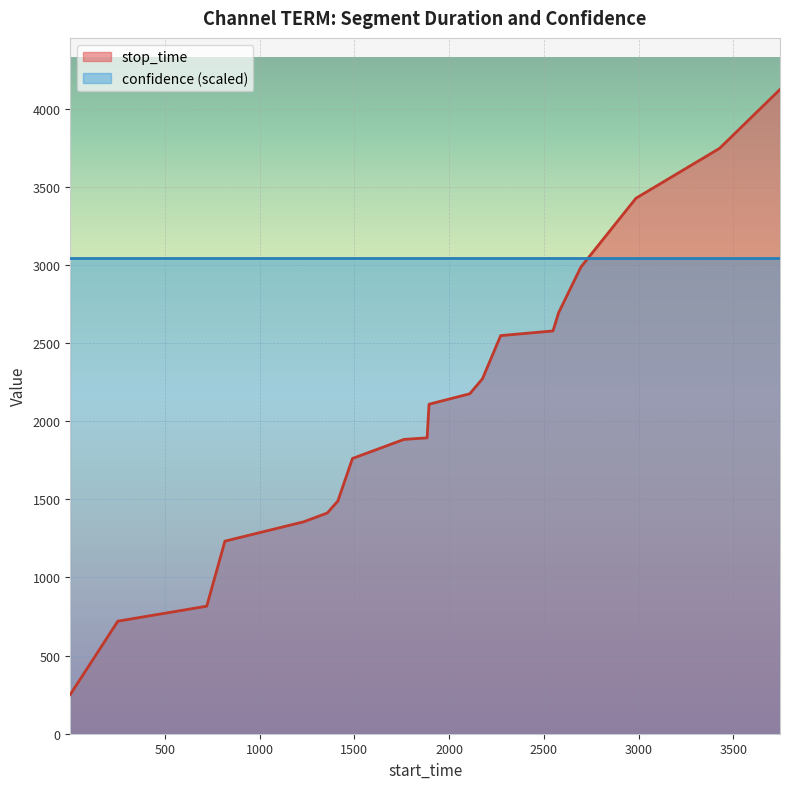

Rank the categories by value from lowest to highest.

1, 252, 721, 817, 1233, 1357, 1413, 1490, 1762, 1884, 1894, 2109, 2176, 2272, 2548, 2578, 2695, 2986, 3427, 3746